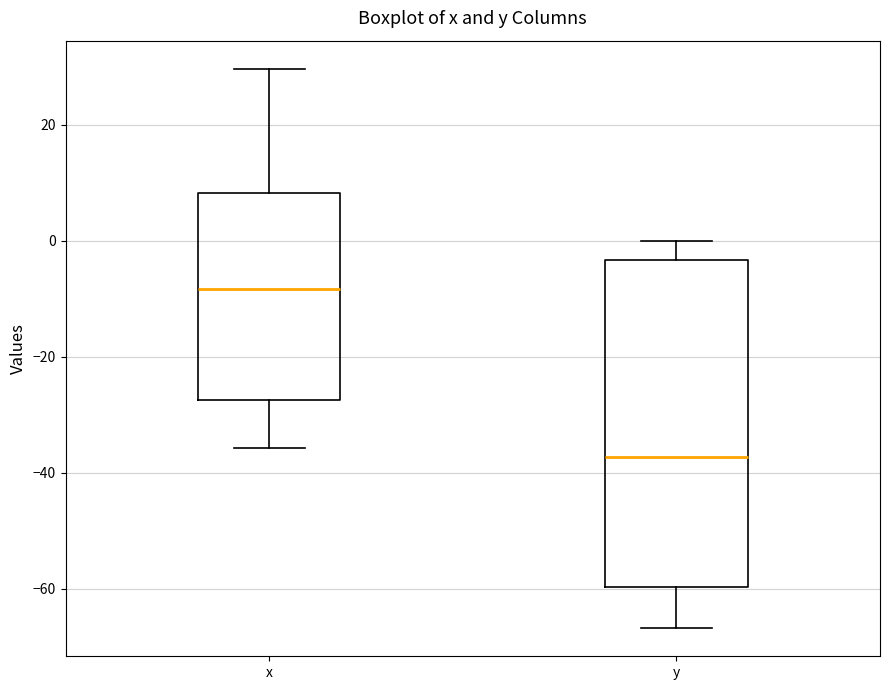

Reading left to right, read every box against the y-axis: the position of its median line, the range the box covers, and the ends of its whiskers. The values are not printed on the chart, so give them approximately, as read against the axis.

x: median -8, box -28 to 8, whiskers -36 to 30
y: median -38, box -60 to -4, whiskers -66 to 0